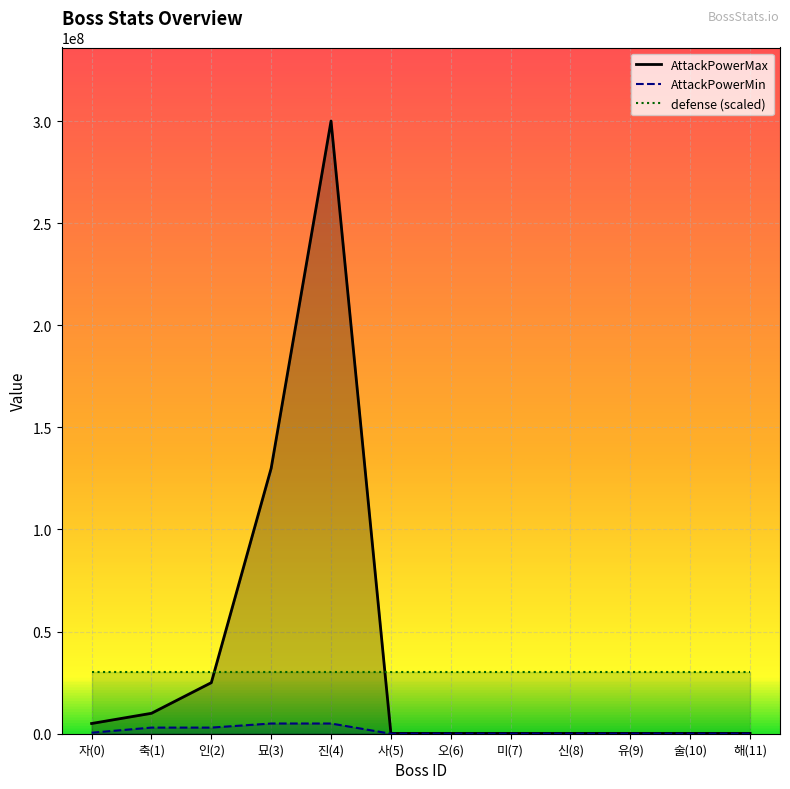

What is the total value across all series at 술(10)?

30150500